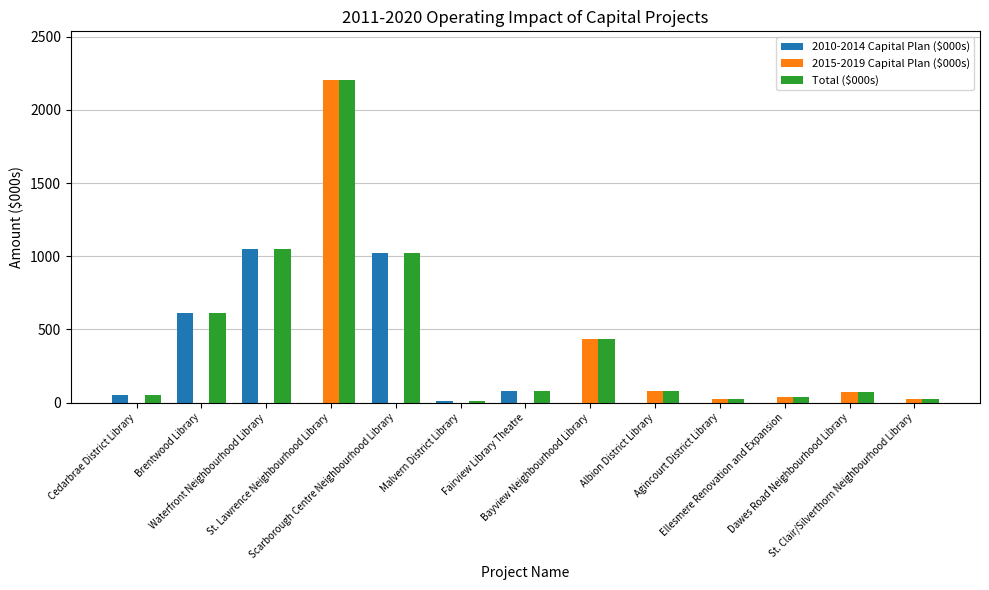

Which series has the largest total across all categories?

Total ($000s)